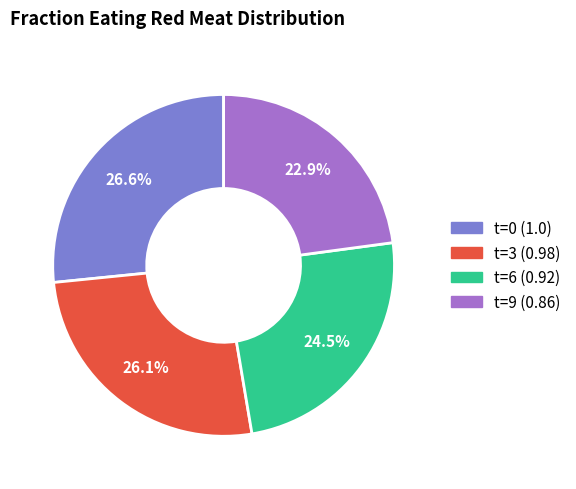

Is there any slice that represents more than half of the pie?

No